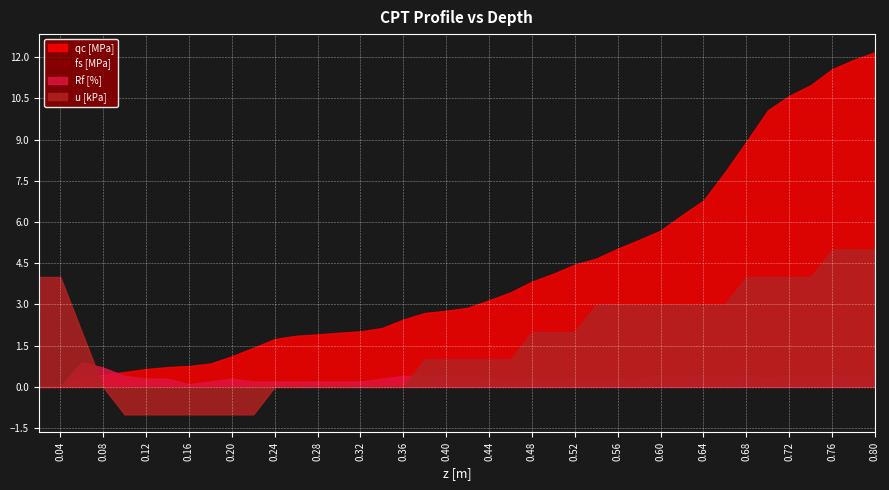

The qc [MPa] series shows 1.8 at 0.58. True or false?

False